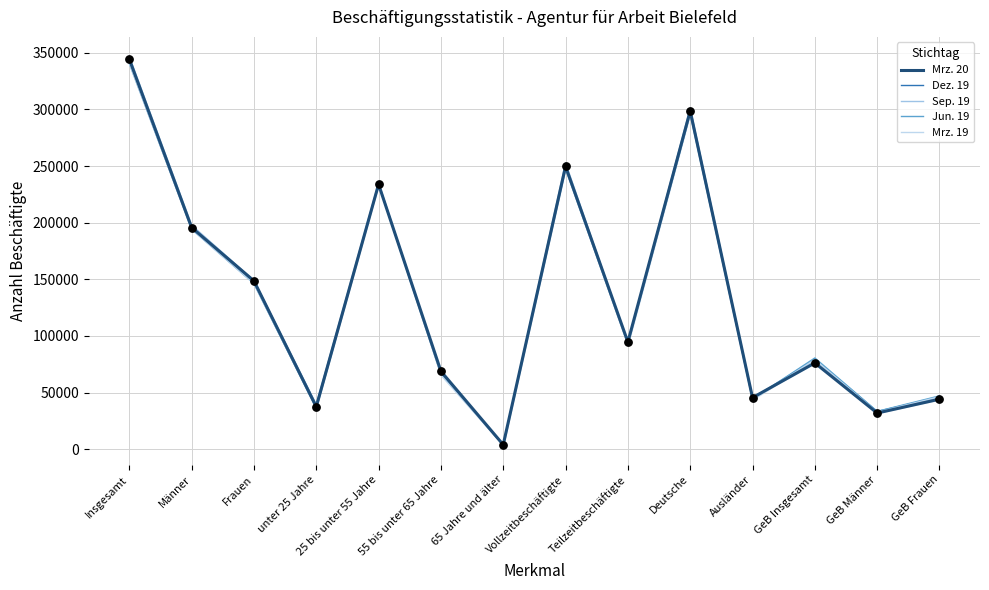

At how many categories does at least one series exceed 295249?

2